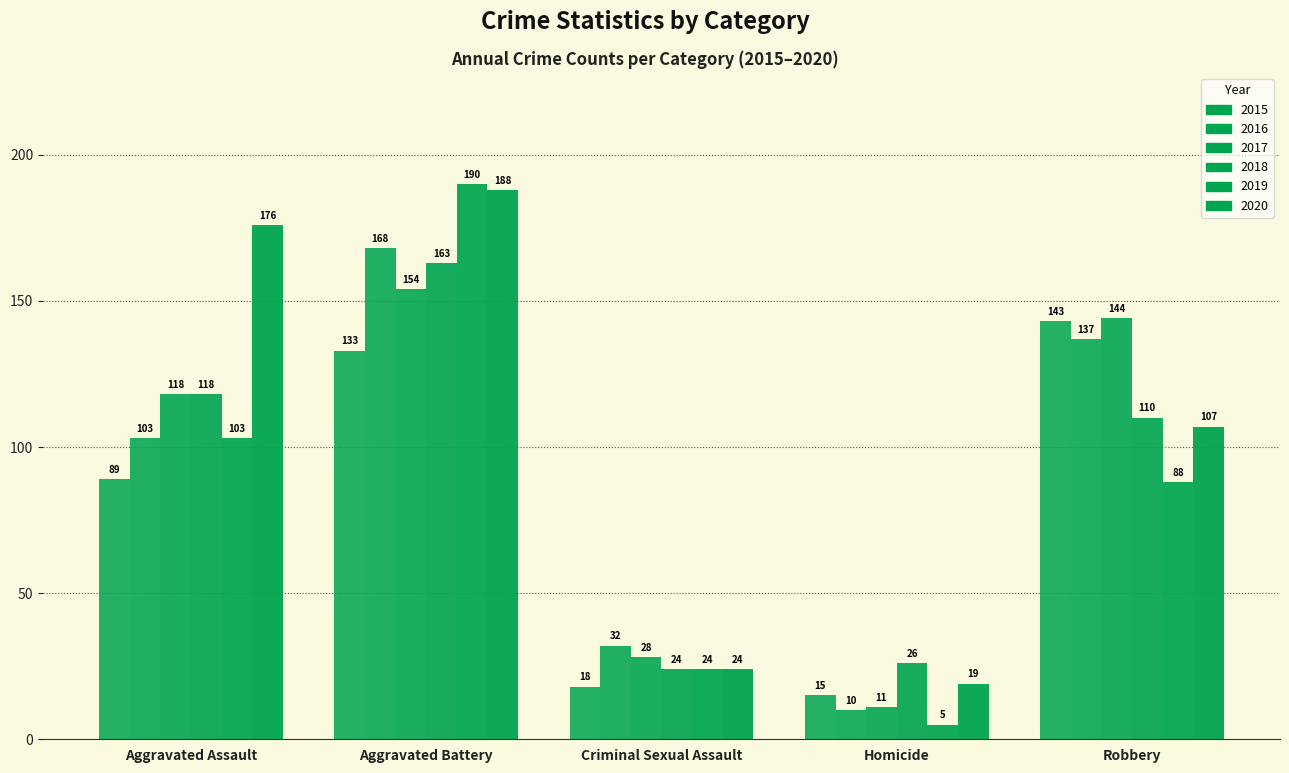

How many data points does each series have?

5